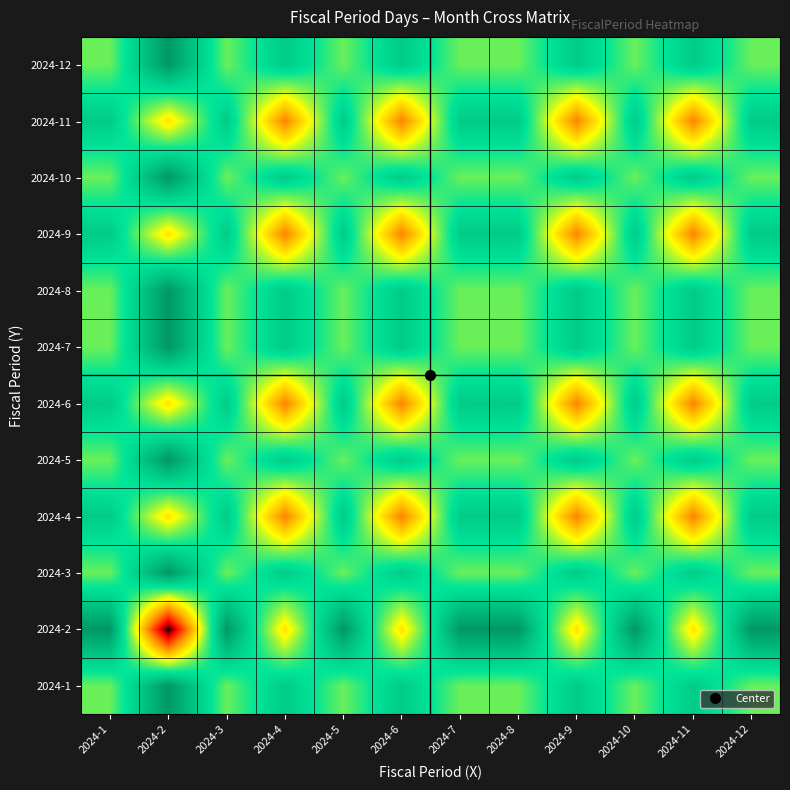

Reading left to right, what are all the values shown in this chart?

2024-1: 2024-1=31.0	2024-2=32.0	2024-3=31.0	2024-4=31.5	2024-5=31.0	2024-6=31.5	2024-7=31.0	2024-8=31.0	2024-9=31.5	2024-10=31.0	2024-11=31.5	2024-12=31.0
2024-2: 2024-1=32.0	2024-2=29.0	2024-3=32.0	2024-4=30.5	2024-5=32.0	2024-6=30.5	2024-7=32.0	2024-8=32.0	2024-9=30.5	2024-10=32.0	2024-11=30.5	2024-12=32.0
2024-3: 2024-1=31.0	2024-2=32.0	2024-3=31.0	2024-4=31.5	2024-5=31.0	2024-6=31.5	2024-7=31.0	2024-8=31.0	2024-9=31.5	2024-10=31.0	2024-11=31.5	2024-12=31.0
2024-4: 2024-1=31.5	2024-2=30.5	2024-3=31.5	2024-4=30.0	2024-5=31.5	2024-6=30.0	2024-7=31.5	2024-8=31.5	2024-9=30.0	2024-10=31.5	2024-11=30.0	2024-12=31.5
2024-5: 2024-1=31.0	2024-2=32.0	2024-3=31.0	2024-4=31.5	2024-5=31.0	2024-6=31.5	2024-7=31.0	2024-8=31.0	2024-9=31.5	2024-10=31.0	2024-11=31.5	2024-12=31.0
2024-6: 2024-1=31.5	2024-2=30.5	2024-3=31.5	2024-4=30.0	2024-5=31.5	2024-6=30.0	2024-7=31.5	2024-8=31.5	2024-9=30.0	2024-10=31.5	2024-11=30.0	2024-12=31.5
2024-7: 2024-1=31.0	2024-2=32.0	2024-3=31.0	2024-4=31.5	2024-5=31.0	2024-6=31.5	2024-7=31.0	2024-8=31.0	2024-9=31.5	2024-10=31.0	2024-11=31.5	2024-12=31.0
2024-8: 2024-1=31.0	2024-2=32.0	2024-3=31.0	2024-4=31.5	2024-5=31.0	2024-6=31.5	2024-7=31.0	2024-8=31.0	2024-9=31.5	2024-10=31.0	2024-11=31.5	2024-12=31.0
2024-9: 2024-1=31.5	2024-2=30.5	2024-3=31.5	2024-4=30.0	2024-5=31.5	2024-6=30.0	2024-7=31.5	2024-8=31.5	2024-9=30.0	2024-10=31.5	2024-11=30.0	2024-12=31.5
2024-10: 2024-1=31.0	2024-2=32.0	2024-3=31.0	2024-4=31.5	2024-5=31.0	2024-6=31.5	2024-7=31.0	2024-8=31.0	2024-9=31.5	2024-10=31.0	2024-11=31.5	2024-12=31.0
2024-11: 2024-1=31.5	2024-2=30.5	2024-3=31.5	2024-4=30.0	2024-5=31.5	2024-6=30.0	2024-7=31.5	2024-8=31.5	2024-9=30.0	2024-10=31.5	2024-11=30.0	2024-12=31.5
2024-12: 2024-1=31.0	2024-2=32.0	2024-3=31.0	2024-4=31.5	2024-5=31.0	2024-6=31.5	2024-7=31.0	2024-8=31.0	2024-9=31.5	2024-10=31.0	2024-11=31.5	2024-12=31.0